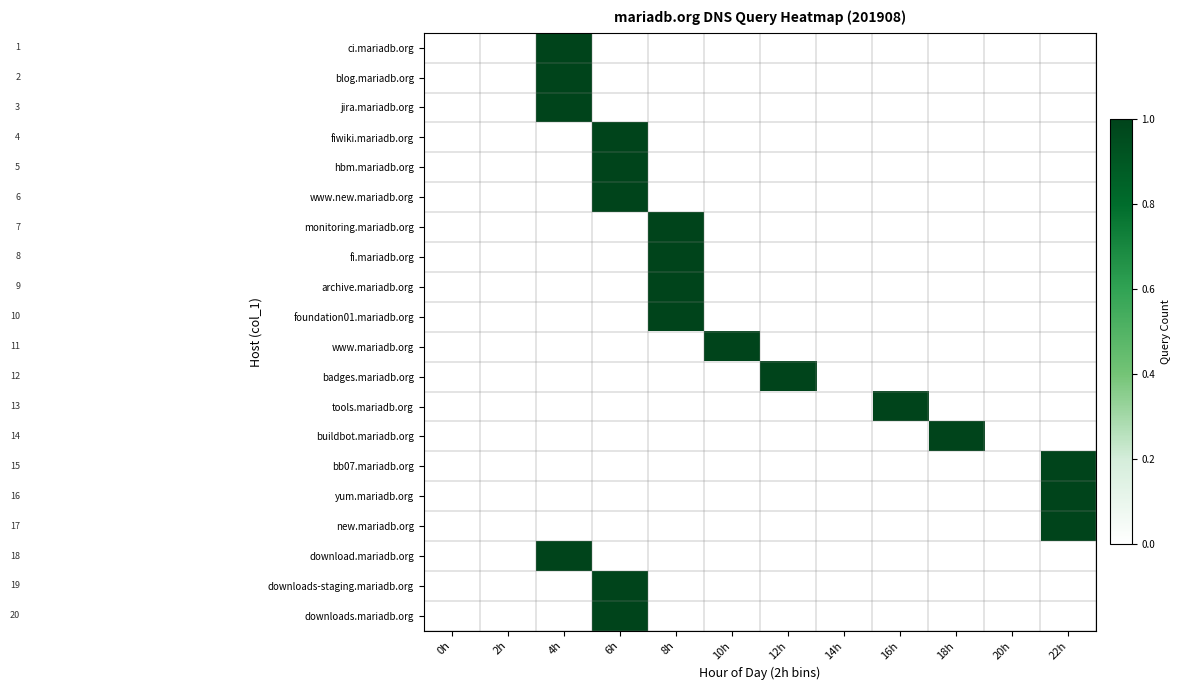

What is the maximum value shown in the chart?

1